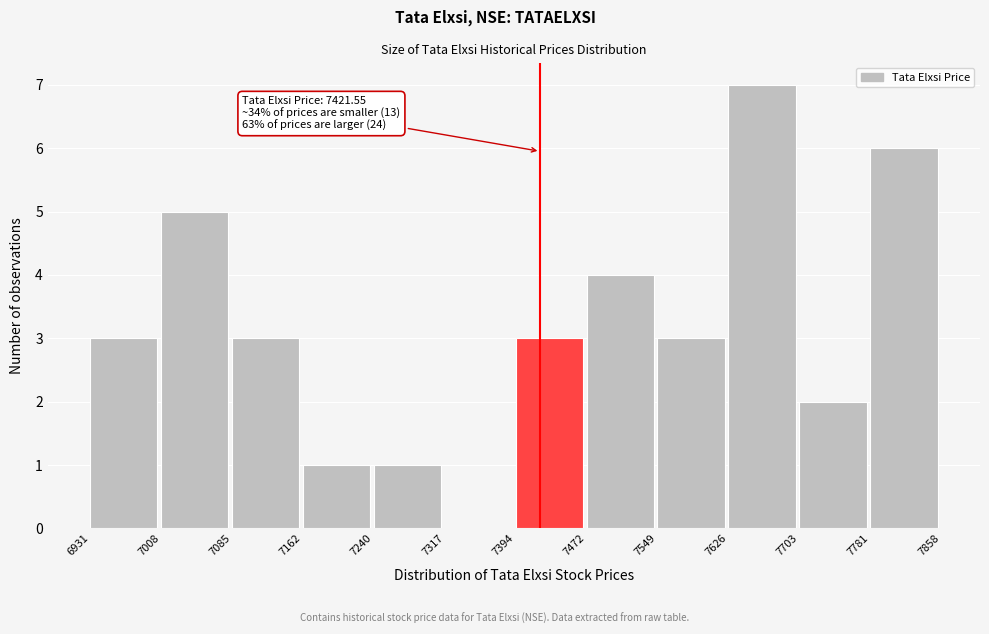

Which range on the x-axis has the tallest bar?

7626 to 7703